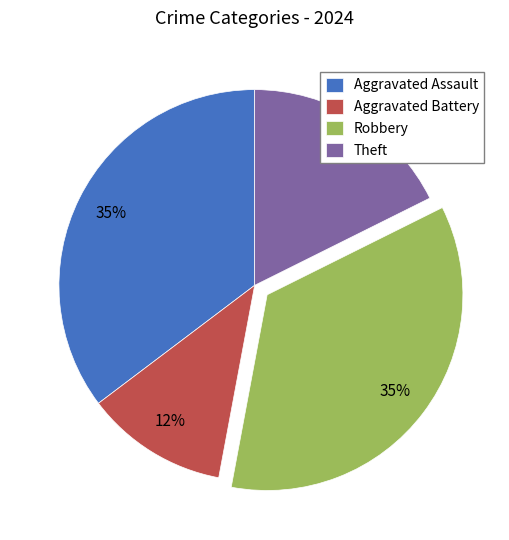

Which category has the smallest portion of the pie?

Aggravated Battery